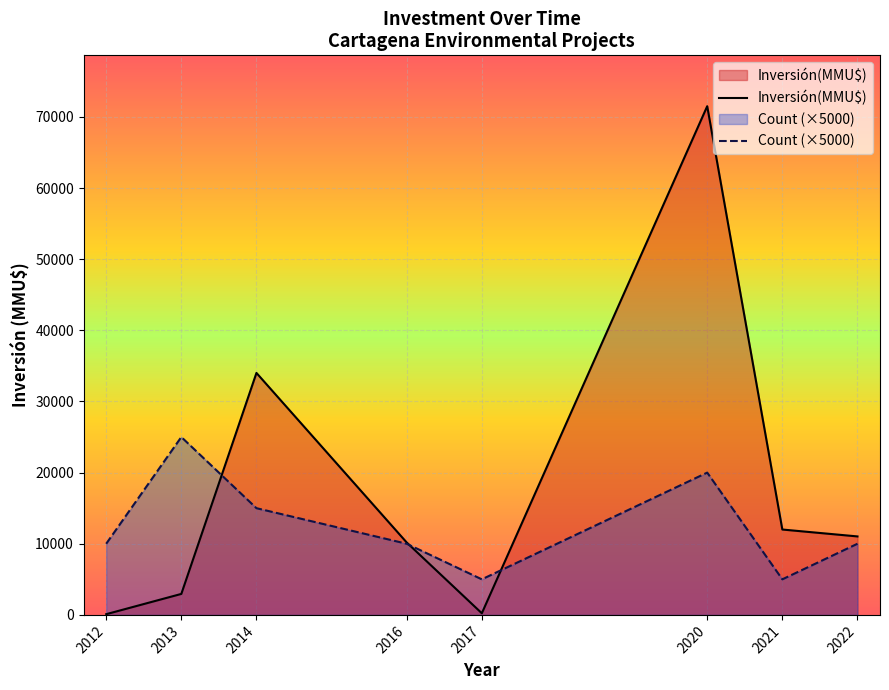

Is it true that Count equals 2 at 2013?

False